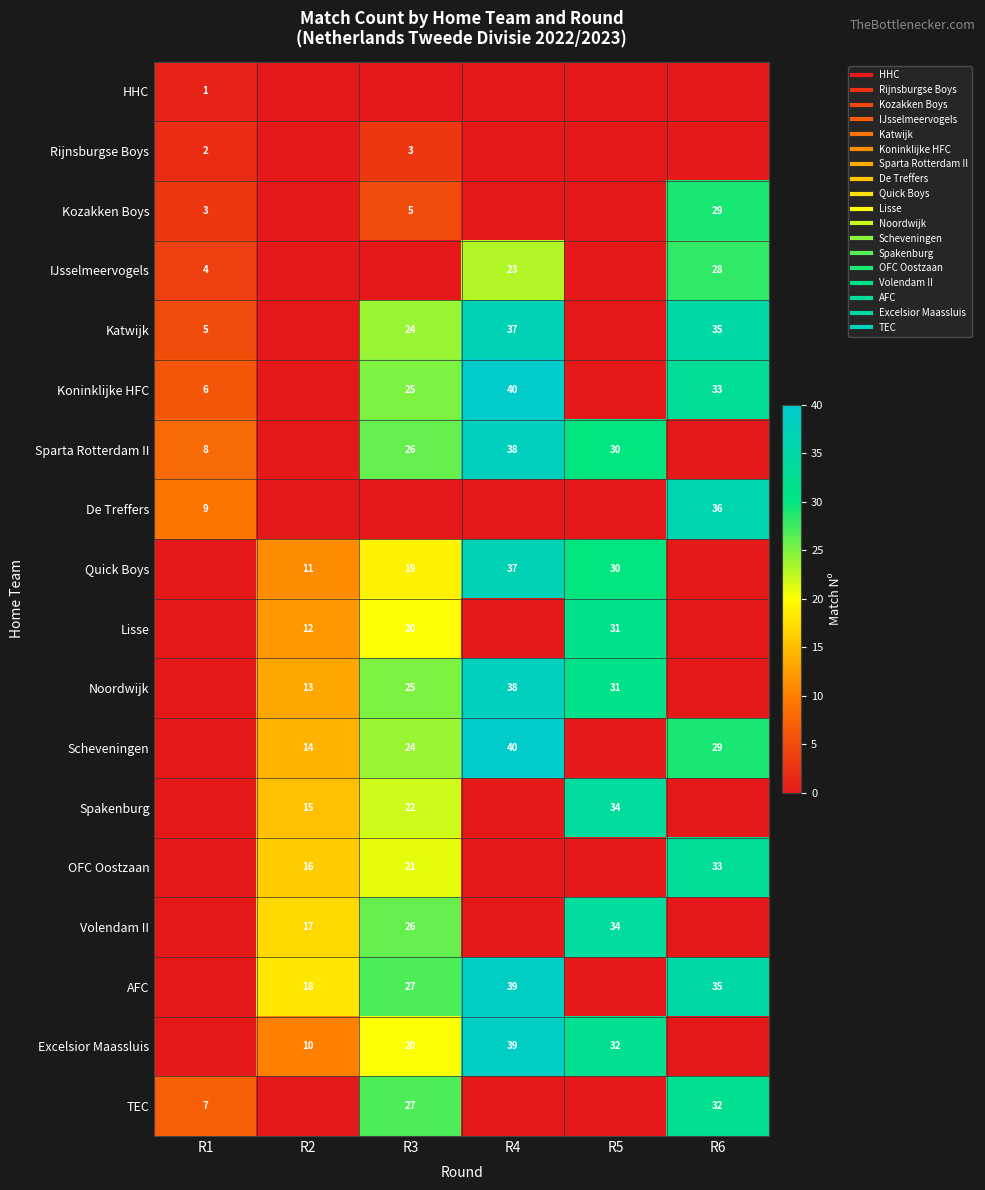

What is the difference between the maximum and second lowest values in the De Treffers series?

36